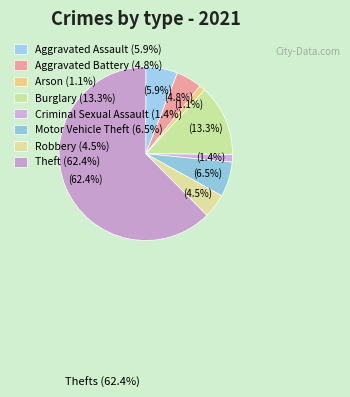

What is the largest slice in the pie chart?

Theft